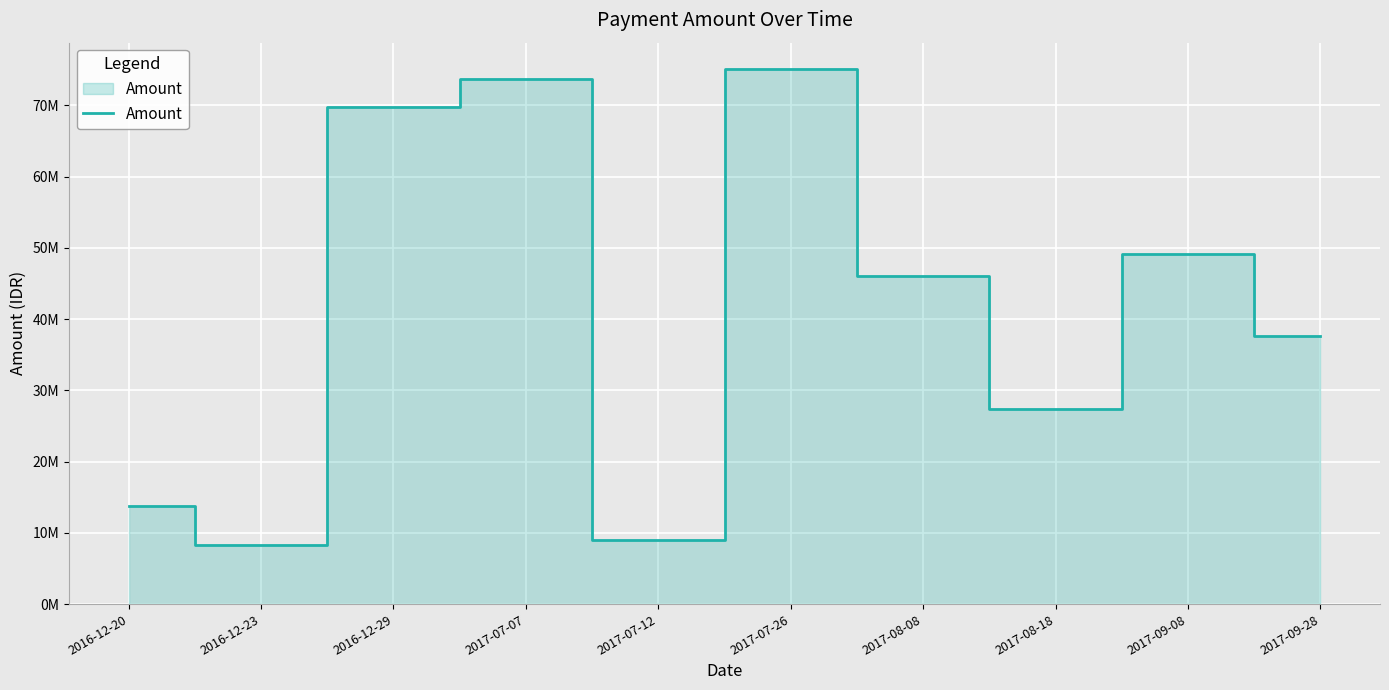

List the labels in order of value, smallest first.

2016-12-23, 2017-07-12, 2016-12-20, 2017-08-18, 2017-09-28, 2017-08-08, 2017-09-08, 2016-12-29, 2017-07-07, 2017-07-26